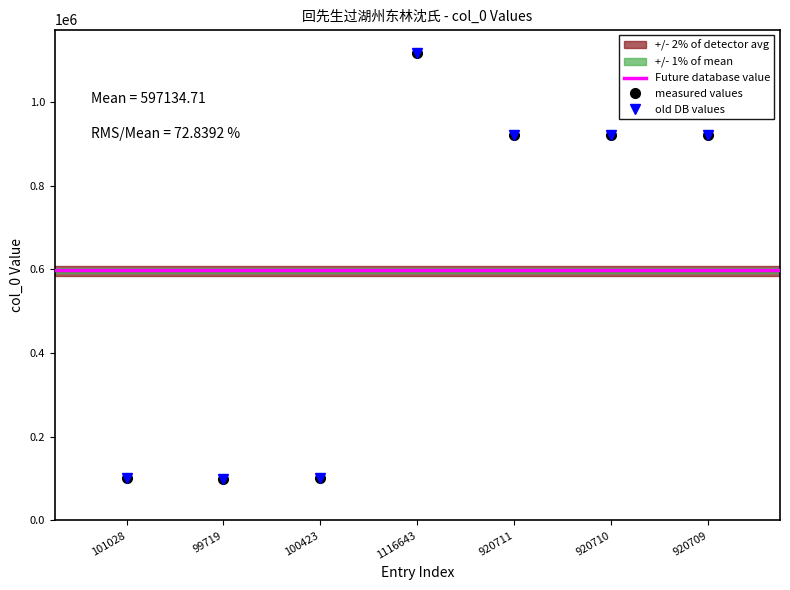

Between 100423 and 920710, which is larger?

920710